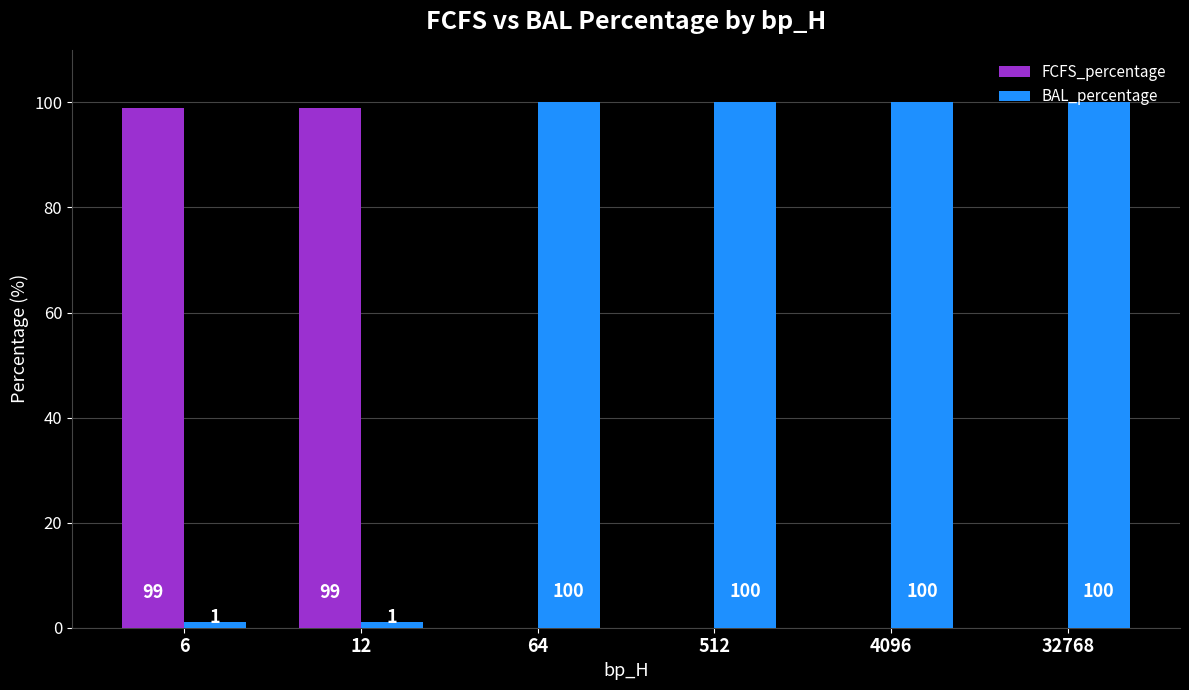

What is the sum of all BAL_percentage values?

402